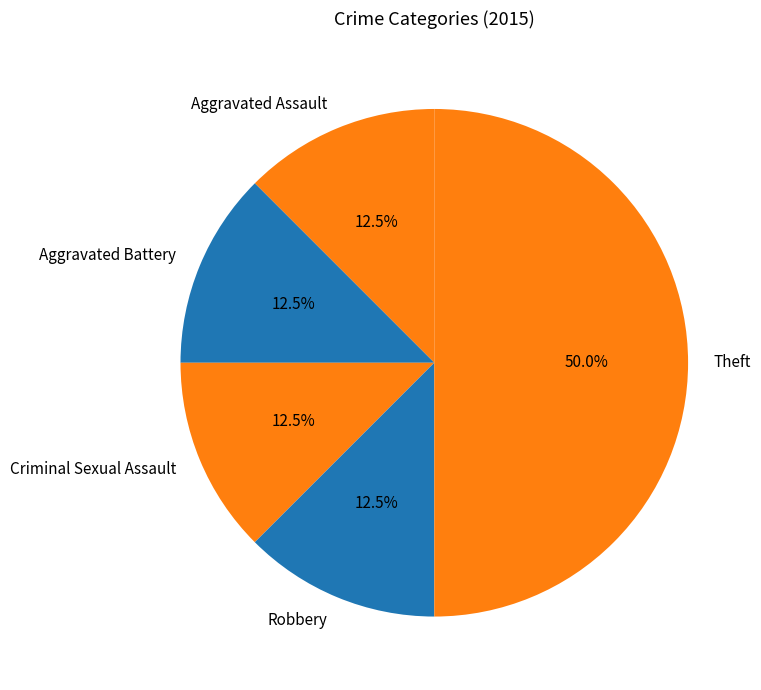

What is the ratio of the value at Robbery to the value at Criminal Sexual Assault?

1.0